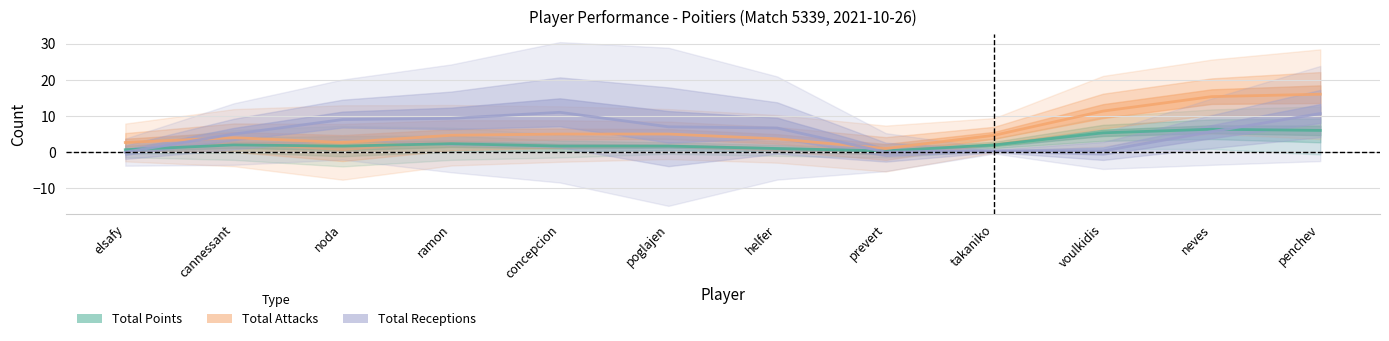

Reading left to right, list all the values displayed in this chart.

Total Points: 0.7	2.0	1.7	2.3	1.7	1.7	1.0	0.3	2.0	5.3	6.3	6.0
Total Attacks: 2.7	4.0	2.7	4.7	5.0	5.0	3.7	1.0	4.7	11.3	15.3	16.0
Total Receptions: 0.0	5.0	9.0	9.3	11.0	7.0	6.7	0.0	0.3	0.3	5.7	10.7